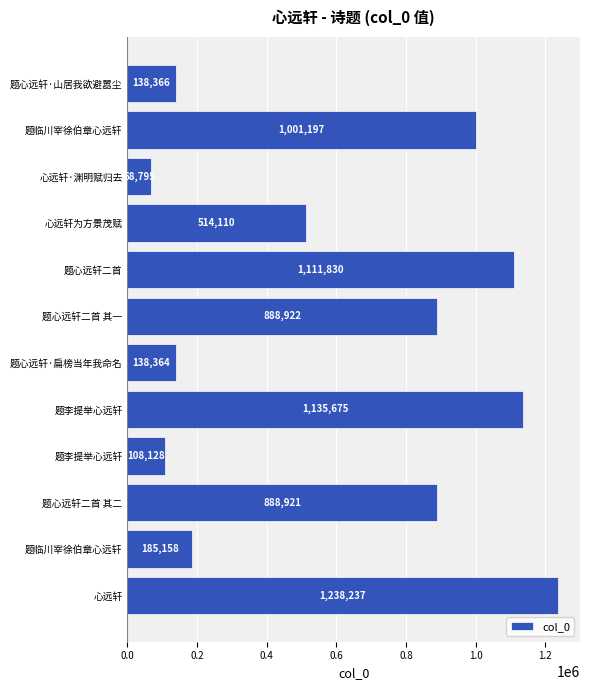

Are the bars horizontal?

Yes